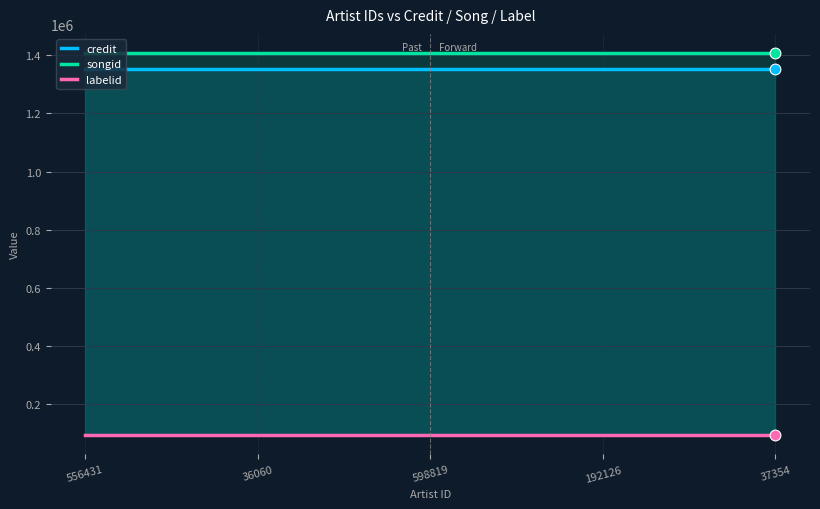

At which category is the sum across all series the highest?

556431